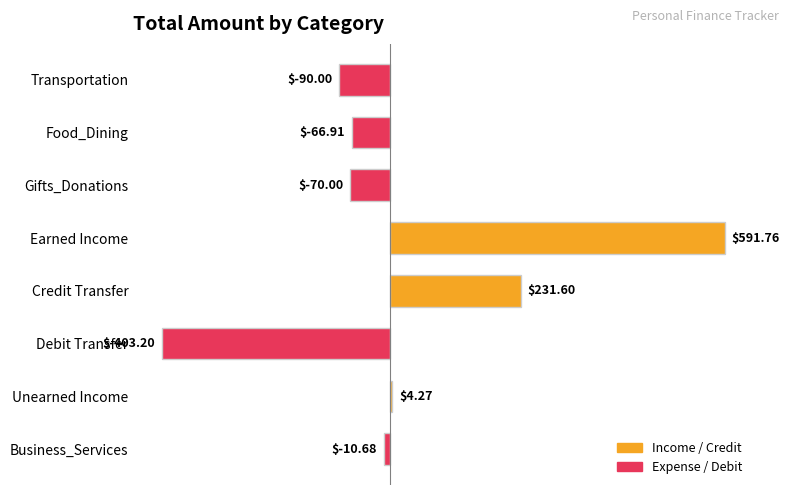

Which category has the highest value across all series?

Earned Income